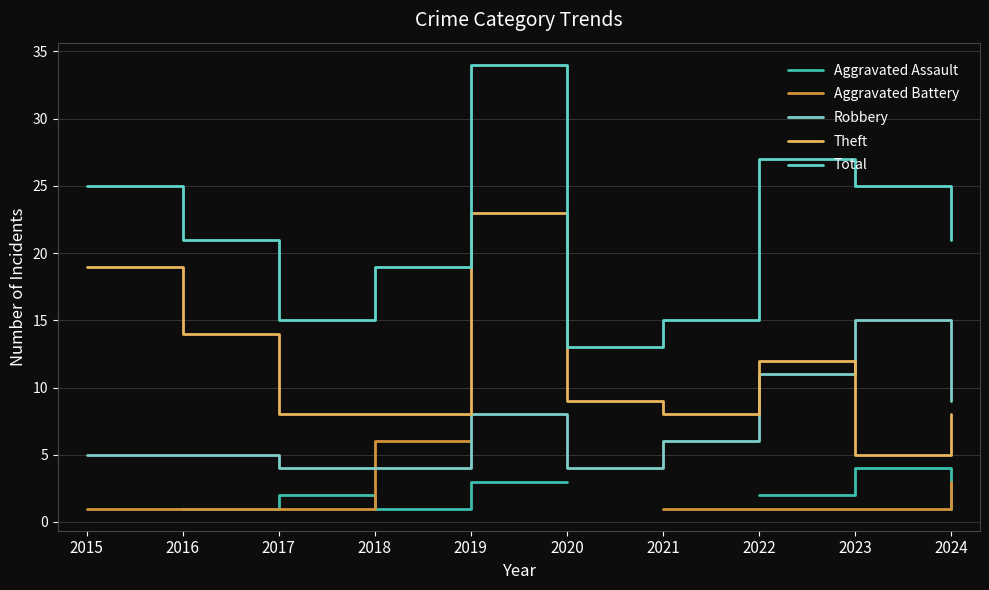

What is the maximum value shown in the chart?

34.0